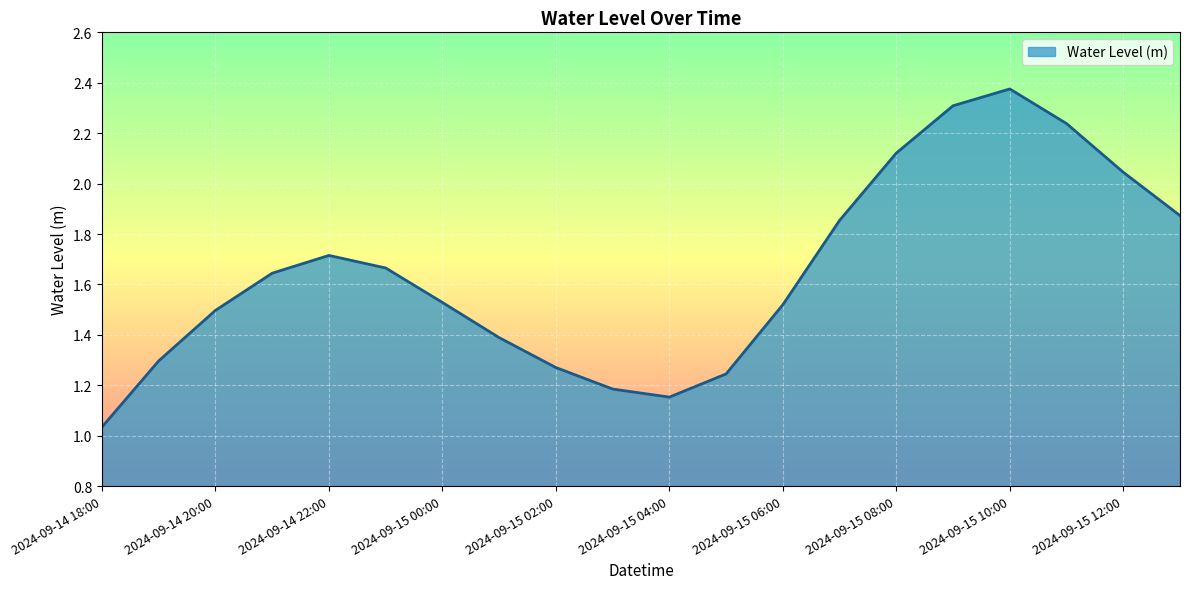

What is the difference between the maximum and minimum values?

1.3